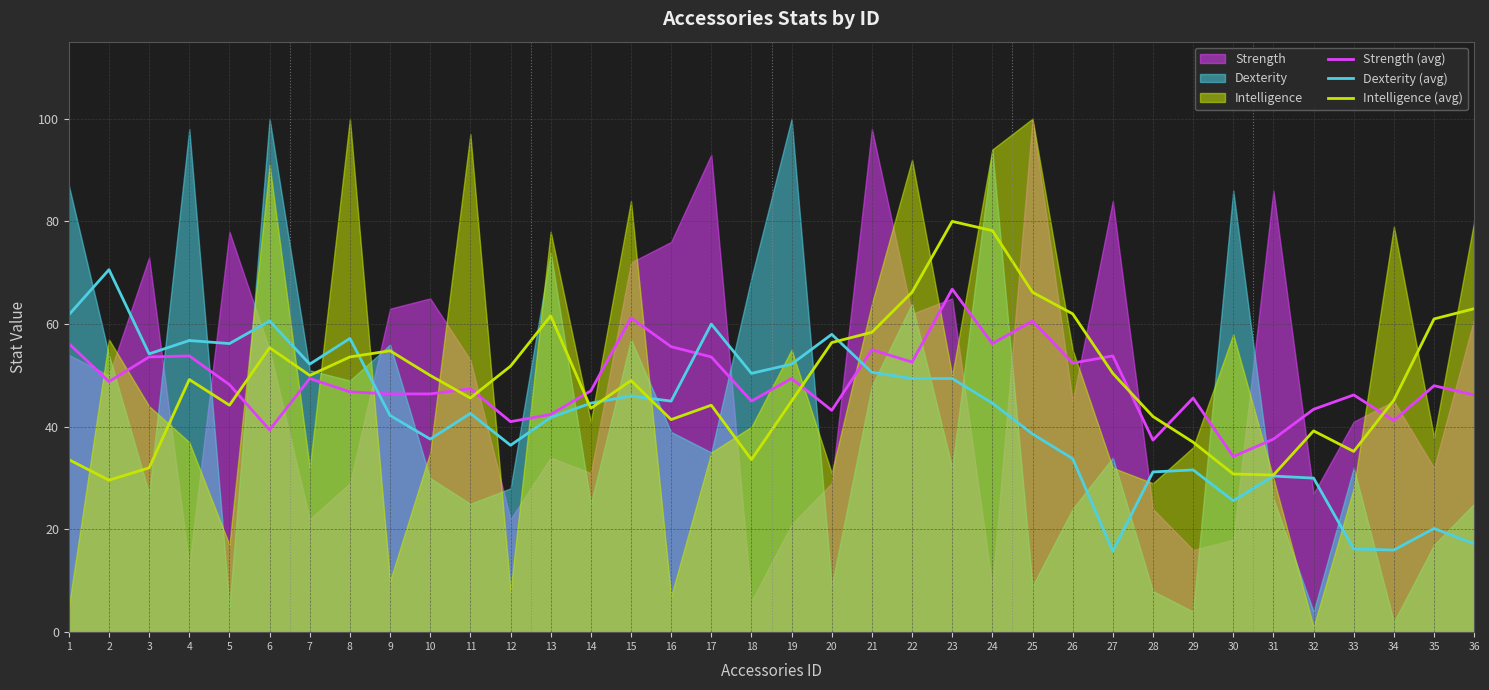

Is the value of Intelligence (avg) at 36 greater than the value of Dexterity (avg) at 26?

Yes